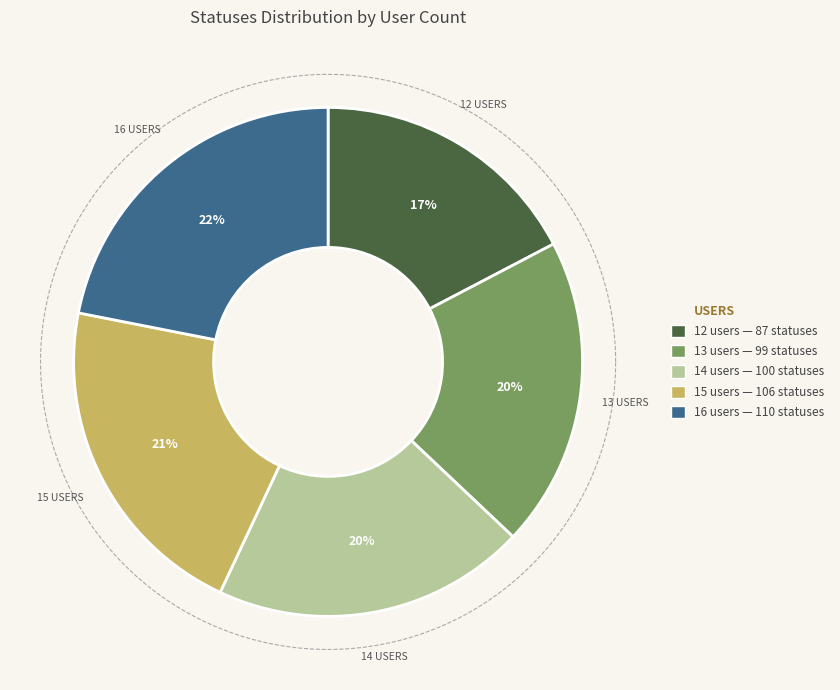

Is it true that 14 users is 20% of the pie?

True